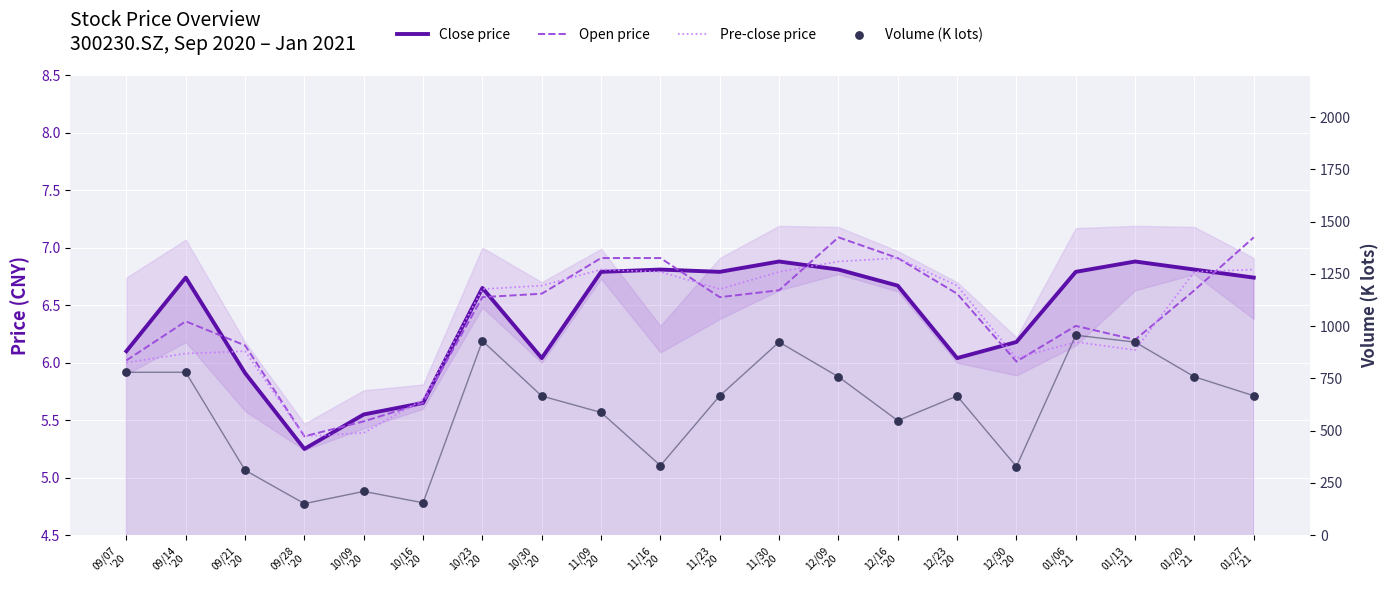

At which category is the sum across all series the highest?

01/06
'21